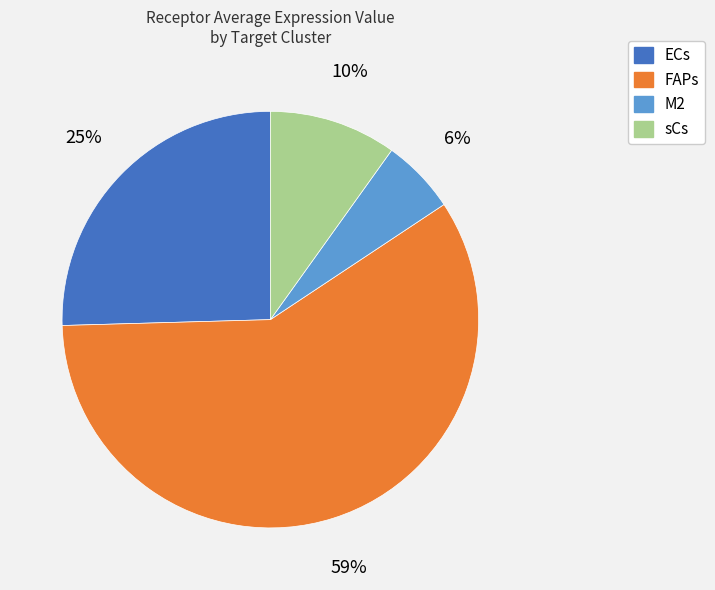

Rank the categories by value from lowest to highest.

M2, sCs, ECs, FAPs